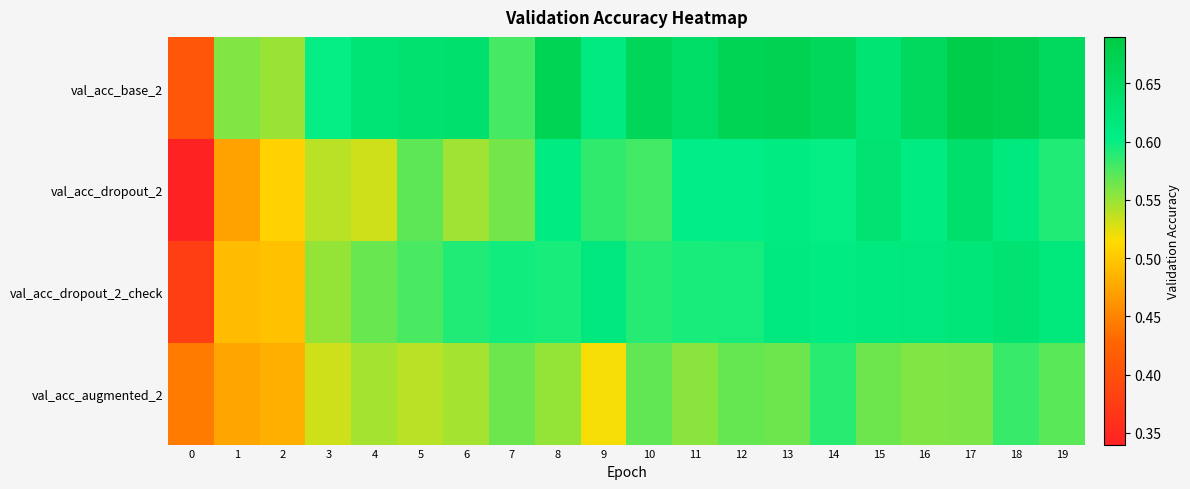

Reading left to right, what are all the values shown in this chart?

row_0: 0.4	0.6	0.6	0.6	0.6	0.6	0.6	0.6	0.7	0.6	0.7	0.6	0.7	0.7	0.7	0.6	0.7	0.7	0.7	0.7
row_1: 0.3	0.5	0.5	0.5	0.5	0.6	0.5	0.6	0.6	0.6	0.6	0.6	0.6	0.6	0.6	0.6	0.6	0.6	0.6	0.6
row_2: 0.4	0.5	0.5	0.6	0.6	0.6	0.6	0.6	0.6	0.6	0.6	0.6	0.6	0.6	0.6	0.6	0.6	0.6	0.6	0.6
row_3: 0.4	0.5	0.5	0.5	0.5	0.5	0.5	0.6	0.6	0.5	0.6	0.6	0.6	0.6	0.6	0.6	0.6	0.6	0.6	0.6